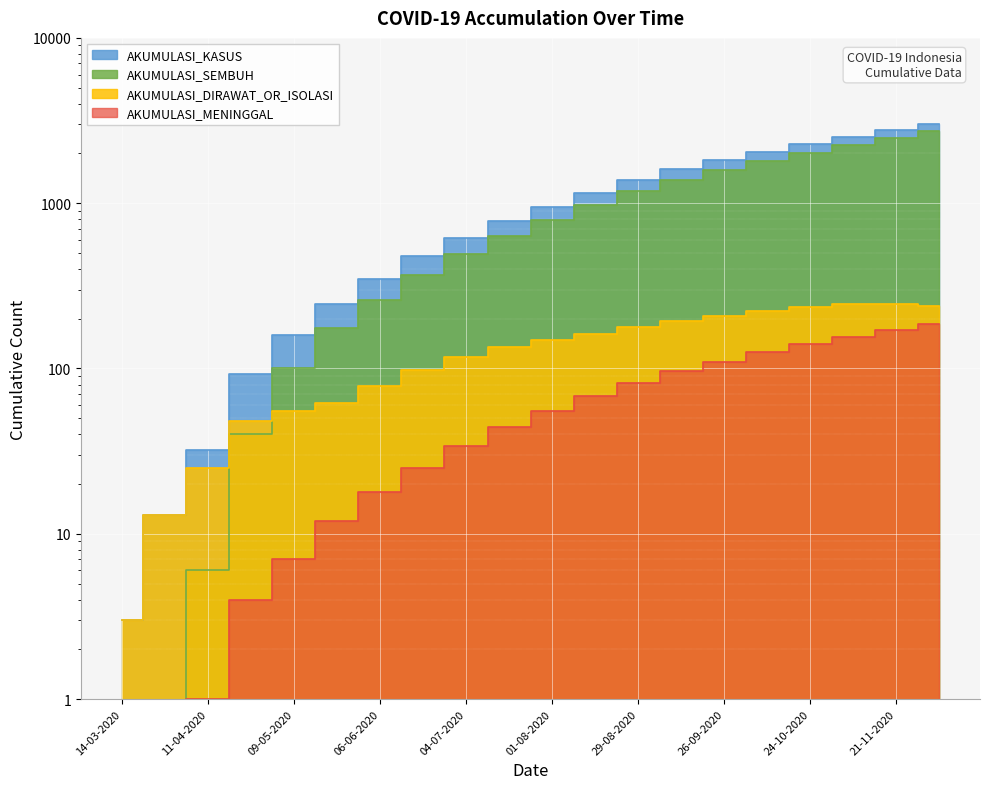

What is the difference between the highest and lowest values at 23-05-2020?

233